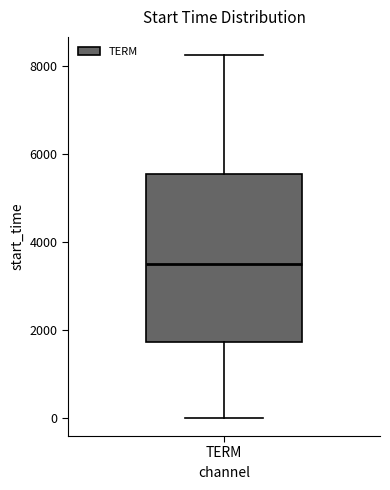

Read this box plot against the y-axis: the position of the median line, the range covered by the box, and the ends of both whiskers. The values are not printed on the chart, so give them approximately, as read against the axis.

median 3600, box 1800 to 5600, whiskers 0 to 8200